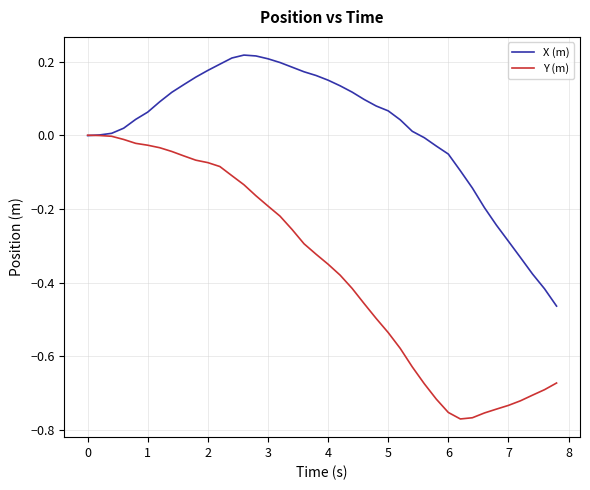

How many distinct data groups are displayed?

2